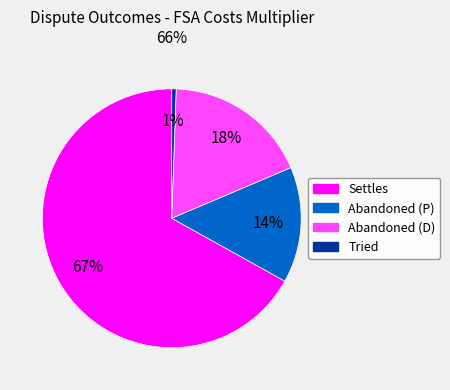

Combined, do Tried and Settles account for over 50%?

Yes